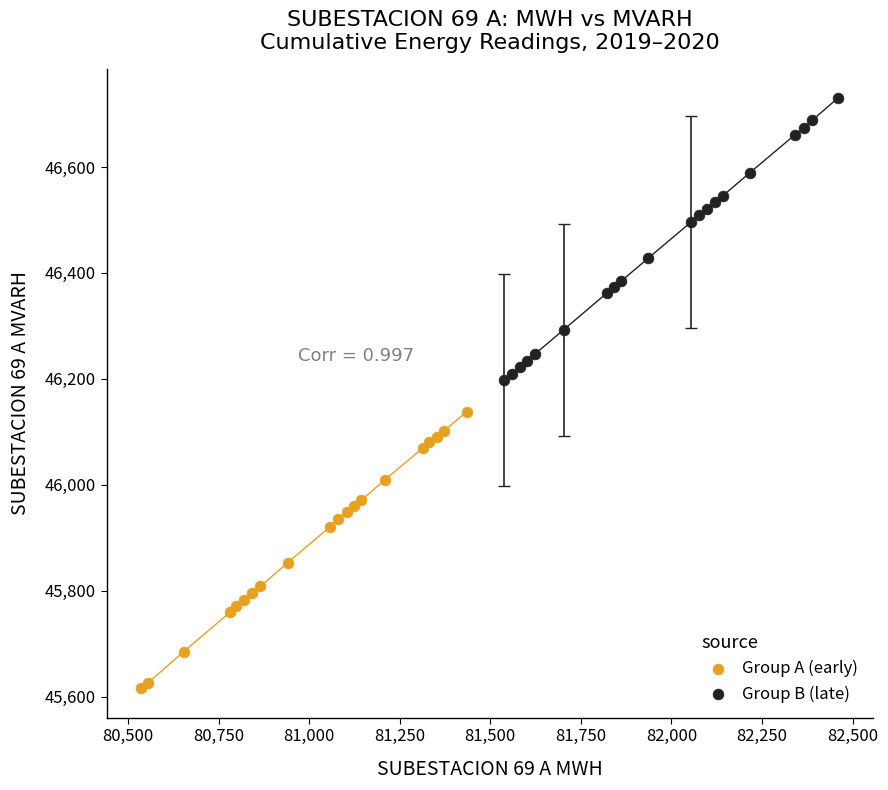

Which series has the largest Y range (max minus min)?

Group B (late)